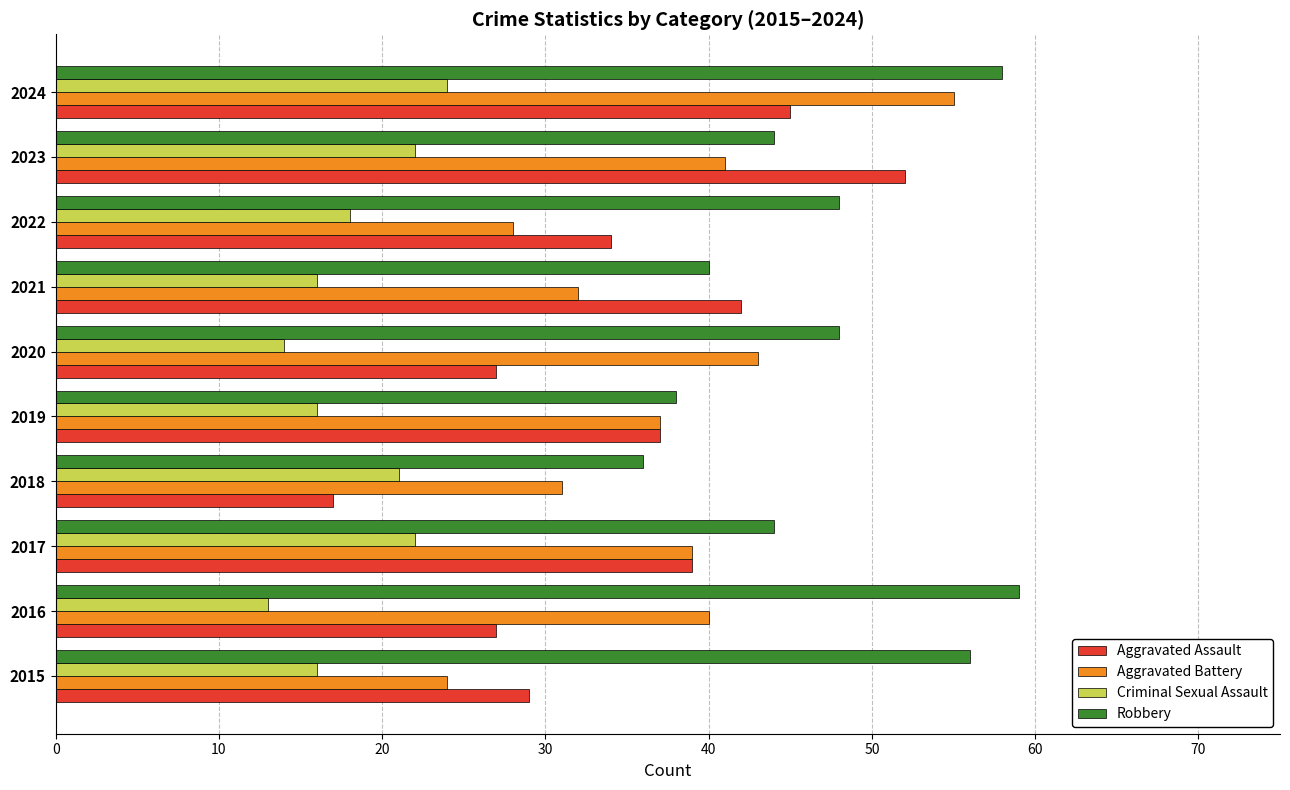

Rank the series at 2016 from lowest to highest value.

Criminal Sexual Assault, Aggravated Assault, Aggravated Battery, Robbery